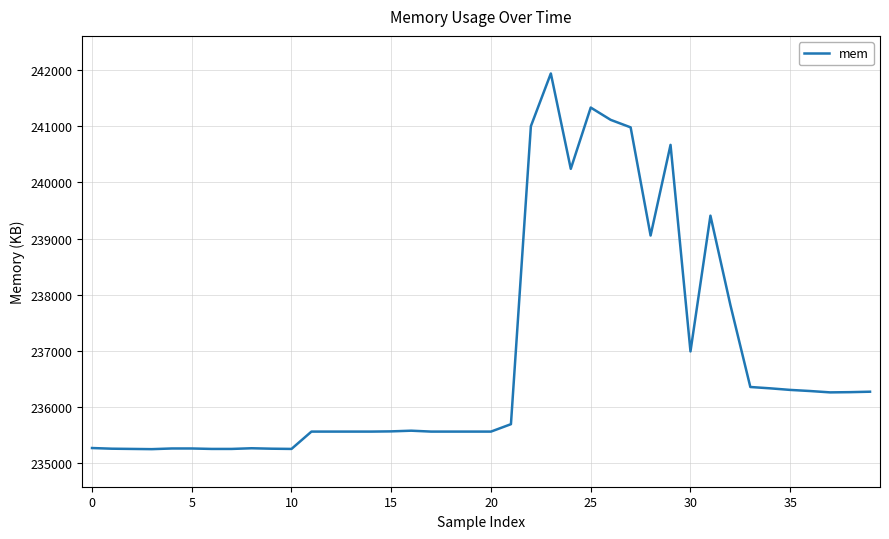

What is the maximum value shown in the chart?

241942